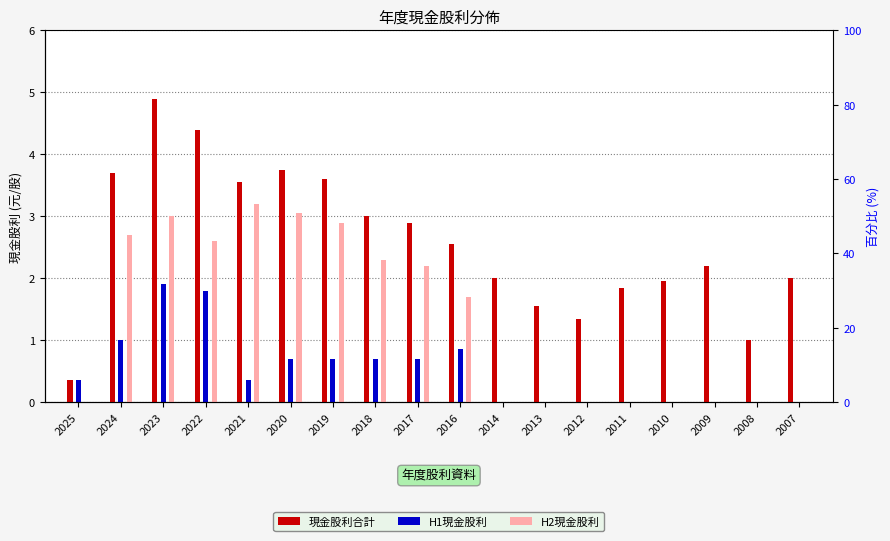

At 2017, list the series in order from smallest to largest.

H1現金股利, H2現金股利, 現金股利合計